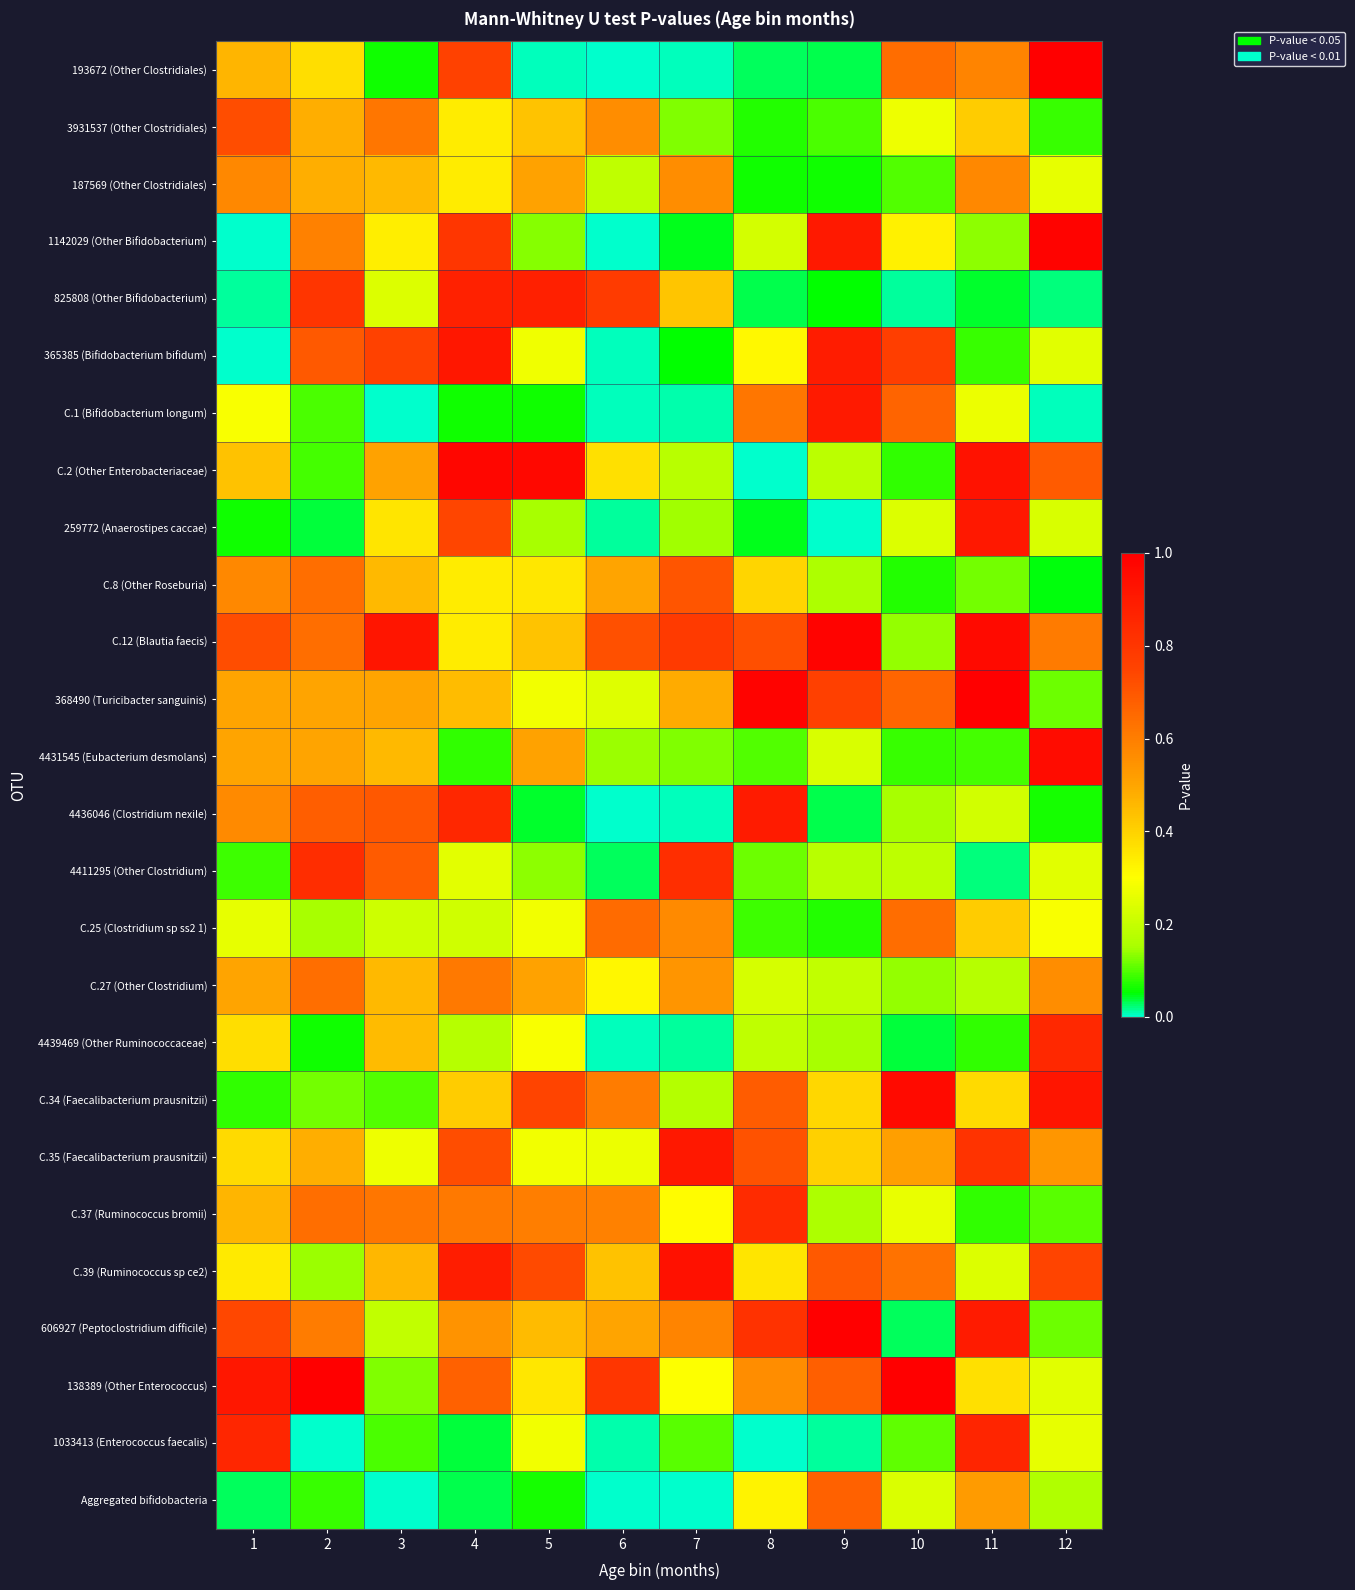

Reading left to right, list all the values displayed in this chart.

193672 (Other Clostridiales): 1=0.5	2=0.4	3=0.1	4=0.8	5=0.0	6=0.0	7=0.0	8=0.0	9=0.0	10=0.6	11=0.6	12=1.0
3931537 (Other Clostridiales): 1=0.7	2=0.5	3=0.6	4=0.3	5=0.4	6=0.6	7=0.1	8=0.1	9=0.1	10=0.3	11=0.4	12=0.1
187569 (Other Clostridiales): 1=0.6	2=0.5	3=0.5	4=0.3	5=0.5	6=0.2	7=0.6	8=0.1	9=0.1	10=0.1	11=0.6	12=0.3
1142029 (Other Bifidobacterium): 1=0.0	2=0.6	3=0.3	4=0.8	5=0.1	6=0.0	7=0.0	8=0.2	9=0.9	10=0.3	11=0.1	12=1.0
825808 (Other Bifidobacterium): 1=0.0	2=0.8	3=0.2	4=0.9	5=0.9	6=0.8	7=0.4	8=0.0	9=0.1	10=0.0	11=0.0	12=0.0
365385 (Bifidobacterium bifidum): 1=0.0	2=0.7	3=0.8	4=0.9	5=0.3	6=0.0	7=0.1	8=0.3	9=0.9	10=0.8	11=0.1	12=0.2
C.1 (Bifidobacterium longum): 1=0.3	2=0.1	3=0.0	4=0.1	5=0.1	6=0.0	7=0.0	8=0.6	9=0.9	10=0.7	11=0.3	12=0.0
C.2 (Other Enterobacteriaceae): 1=0.4	2=0.1	3=0.5	4=1.0	5=1.0	6=0.4	7=0.2	8=0.0	9=0.2	10=0.1	11=0.9	12=0.7
259772 (Anaerostipes caccae): 1=0.1	2=0.0	3=0.4	4=0.7	5=0.2	6=0.0	7=0.1	8=0.0	9=0.0	10=0.2	11=0.9	12=0.2
C.8 (Other Roseburia): 1=0.6	2=0.6	3=0.5	4=0.3	5=0.4	6=0.5	7=0.7	8=0.4	9=0.2	10=0.1	11=0.1	12=0.1
C.12 (Blautia faecis): 1=0.7	2=0.6	3=0.9	4=0.3	5=0.4	6=0.7	7=0.8	8=0.7	9=1.0	10=0.1	11=1.0	12=0.6
368490 (Turicibacter sanguinis): 1=0.5	2=0.5	3=0.5	4=0.4	5=0.3	6=0.2	7=0.5	8=1.0	9=0.8	10=0.7	11=1.0	12=0.1
4431545 (Eubacterium desmolans): 1=0.5	2=0.5	3=0.5	4=0.1	5=0.5	6=0.1	7=0.1	8=0.1	9=0.2	10=0.1	11=0.1	12=1.0
4436046 (Clostridium nexile): 1=0.6	2=0.7	3=0.7	4=0.9	5=0.0	6=0.0	7=0.0	8=0.9	9=0.0	10=0.1	11=0.2	12=0.1
4411295 (Other Clostridium): 1=0.1	2=0.8	3=0.7	4=0.3	5=0.1	6=0.0	7=0.8	8=0.1	9=0.2	10=0.2	11=0.0	12=0.2
C.25 (Clostridium sp ss2 1): 1=0.3	2=0.2	3=0.2	4=0.2	5=0.3	6=0.6	7=0.6	8=0.1	9=0.1	10=0.6	11=0.4	12=0.3
C.27 (Other Clostridium): 1=0.5	2=0.6	3=0.5	4=0.6	5=0.5	6=0.3	7=0.5	8=0.2	9=0.2	10=0.1	11=0.2	12=0.6
4439469 (Other Ruminococcaceae): 1=0.4	2=0.1	3=0.5	4=0.2	5=0.3	6=0.0	7=0.0	8=0.2	9=0.2	10=0.0	11=0.1	12=0.9
C.34 (Faecalibacterium prausnitzii): 1=0.1	2=0.1	3=0.1	4=0.4	5=0.7	6=0.6	7=0.2	8=0.7	9=0.4	10=1.0	11=0.4	12=0.9
C.35 (Faecalibacterium prausnitzii): 1=0.4	2=0.5	3=0.3	4=0.7	5=0.3	6=0.3	7=0.9	8=0.7	9=0.4	10=0.5	11=0.8	12=0.5
C.37 (Ruminococcus bromii): 1=0.5	2=0.6	3=0.6	4=0.6	5=0.6	6=0.6	7=0.3	8=0.8	9=0.2	10=0.3	11=0.1	12=0.1
C.39 (Ruminococcus sp ce2): 1=0.3	2=0.1	3=0.5	4=0.9	5=0.7	6=0.4	7=0.9	8=0.4	9=0.7	10=0.6	11=0.2	12=0.7
606927 (Peptoclostridium difficile): 1=0.7	2=0.6	3=0.2	4=0.5	5=0.4	6=0.5	7=0.6	8=0.8	9=1.0	10=0.0	11=0.9	12=0.1
138389 (Other Enterococcus): 1=0.9	2=1.0	3=0.1	4=0.7	5=0.4	6=0.8	7=0.3	8=0.6	9=0.7	10=1.0	11=0.4	12=0.2
1033413 (Enterococcus faecalis): 1=0.9	2=0.0	3=0.1	4=0.0	5=0.3	6=0.0	7=0.1	8=0.0	9=0.0	10=0.1	11=0.9	12=0.3
Aggregated bifidobacteria: 1=0.0	2=0.1	3=0.0	4=0.0	5=0.1	6=0.0	7=0.0	8=0.3	9=0.7	10=0.2	11=0.5	12=0.2